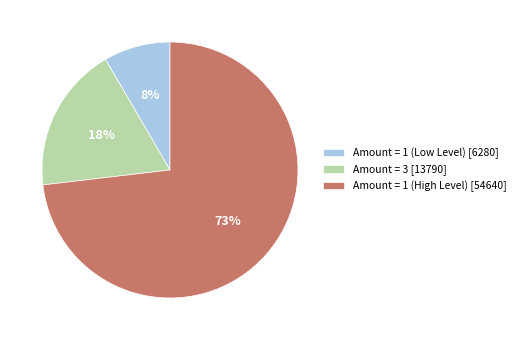

How many slices are in this pie chart?

3